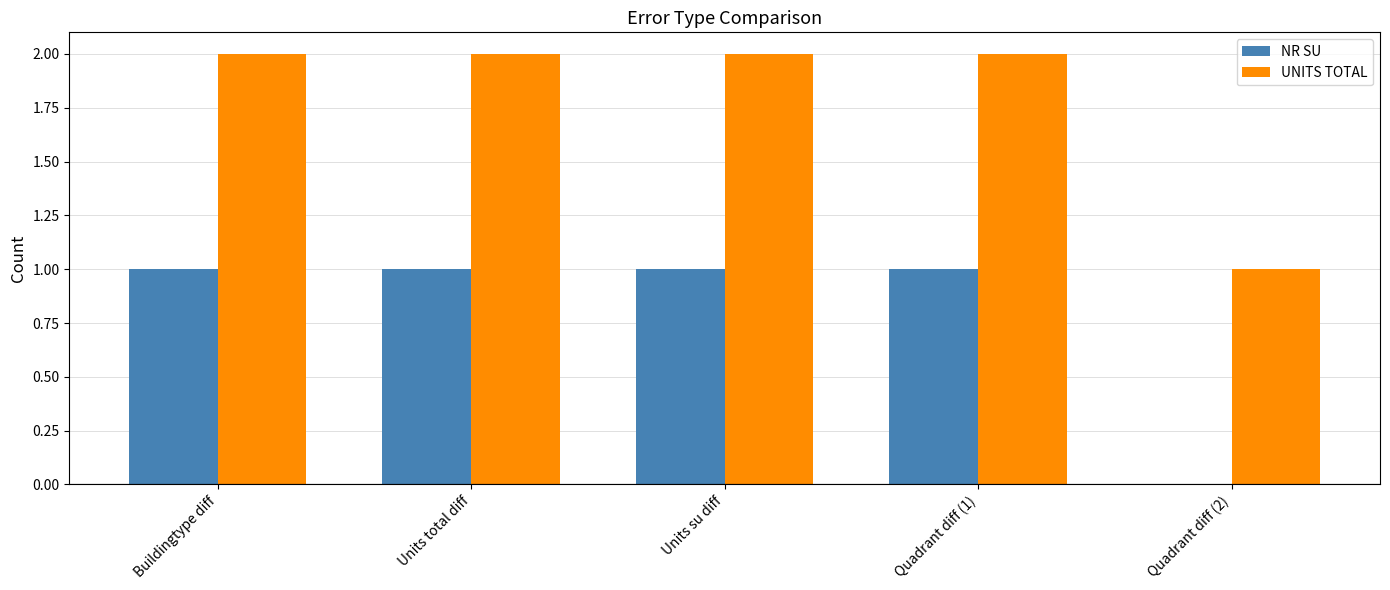

What is the approximate value of NR SU at Units su diff?

1